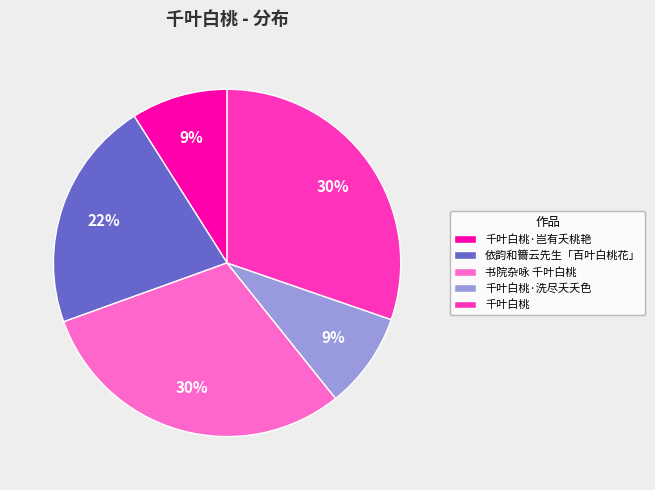

To the nearest percent, what is the combined percentage of 千叶白桃·岂有夭桃艳 and 依韵和籋云先生「百叶白桃花」?

31%